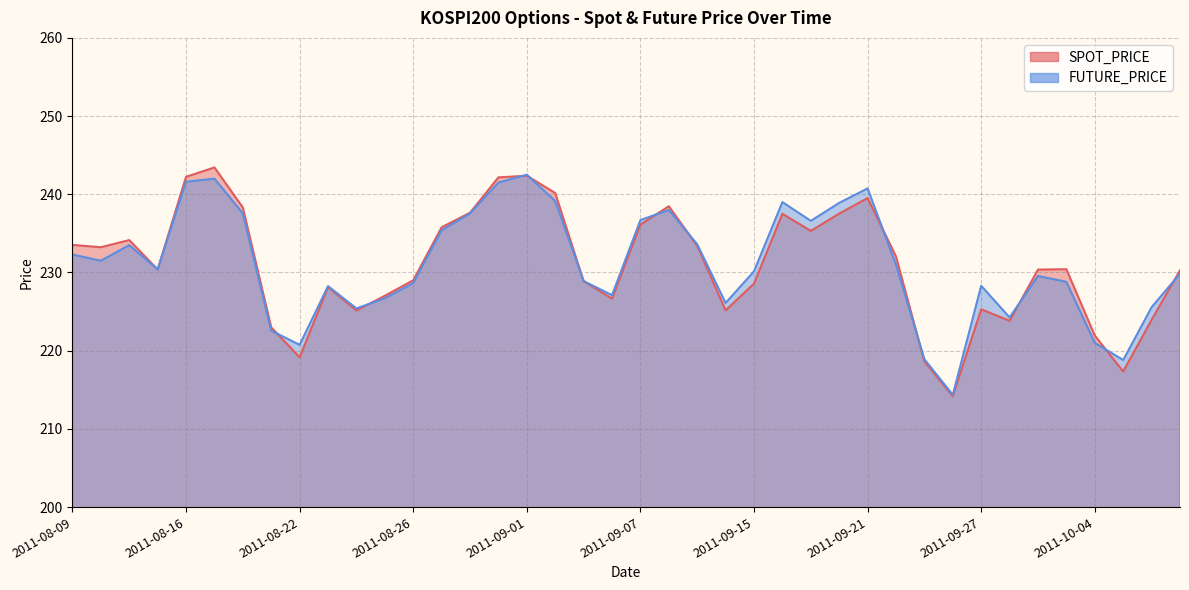

Between 2011-08-10 and 2011-08-18, which is larger?

2011-08-18